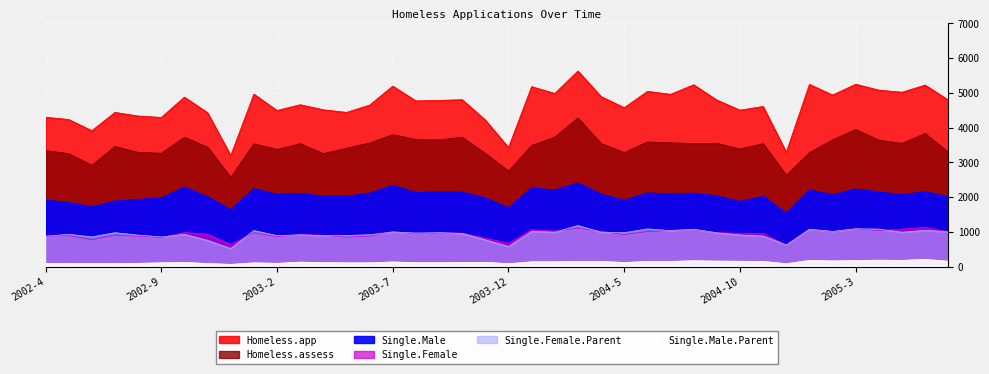

At which label does Homeless.assess reach its peak?

2004-3